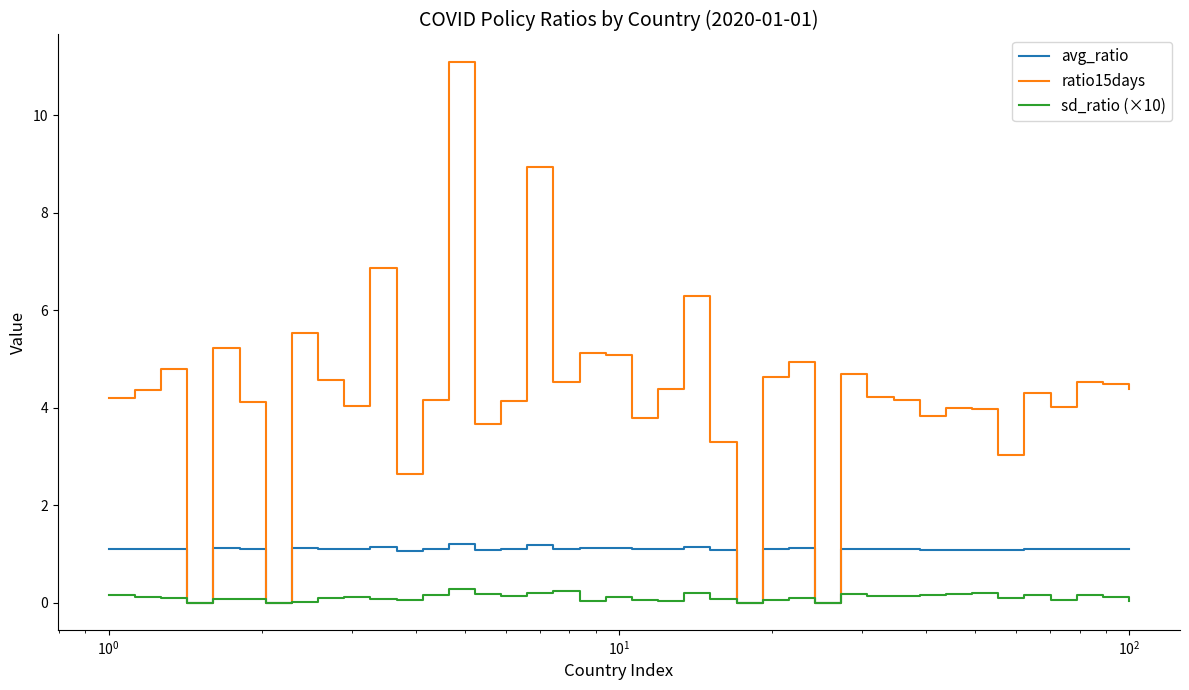

What is the maximum value for ratio15days?

11.1